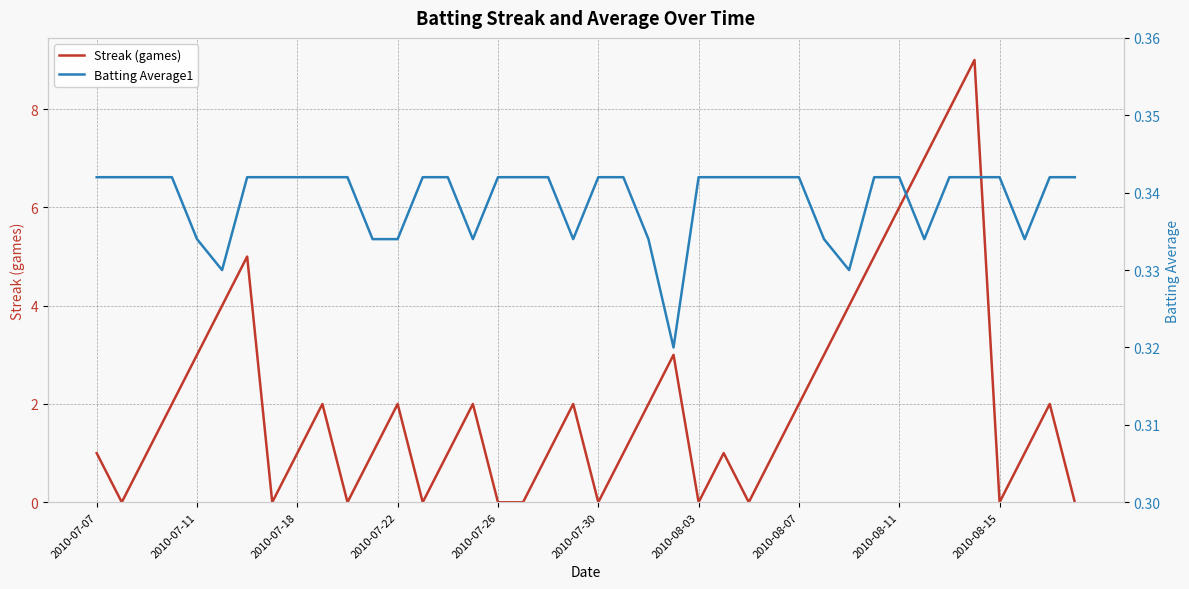

What is the spread (max minus min) of values at 10?

0.3